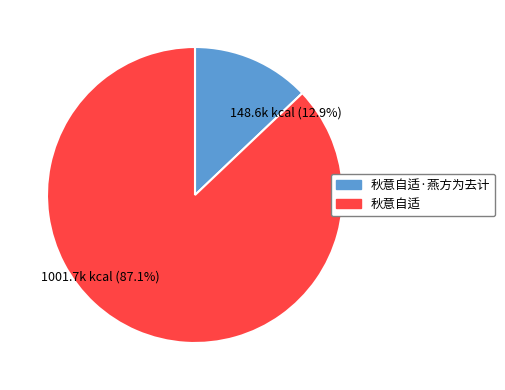

Rank the categories by value from lowest to highest.

秋意自适·燕方为去计, 秋意自适